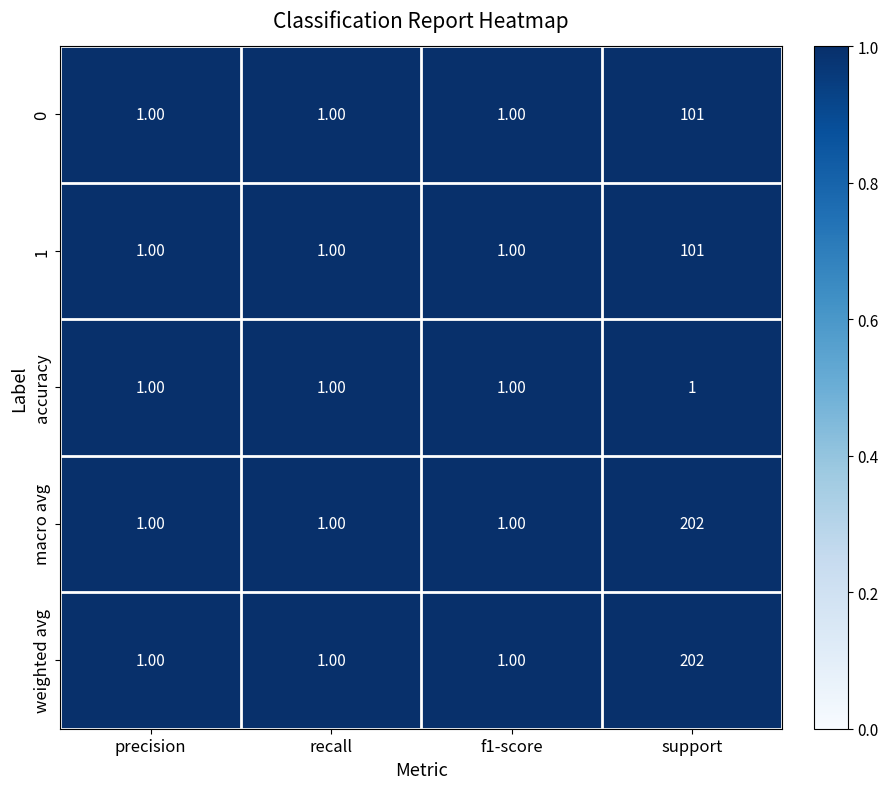

What is the difference between the maximum and minimum values in the weighted avg series?

201